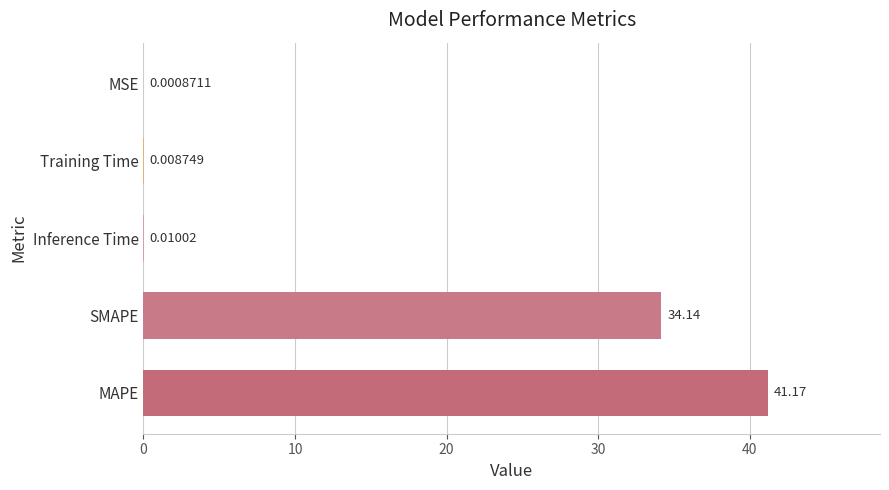

Where is the data nearest to the value 20?

SMAPE